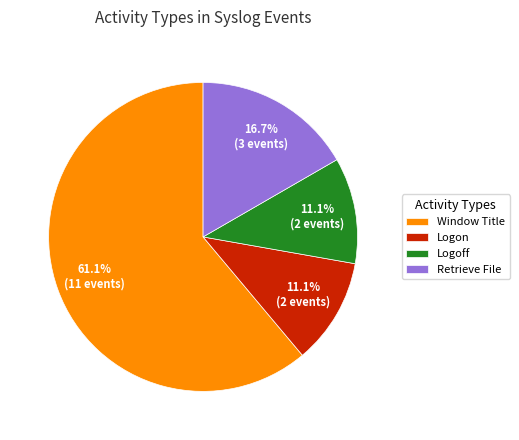

Which slice is the largest?

Window Title